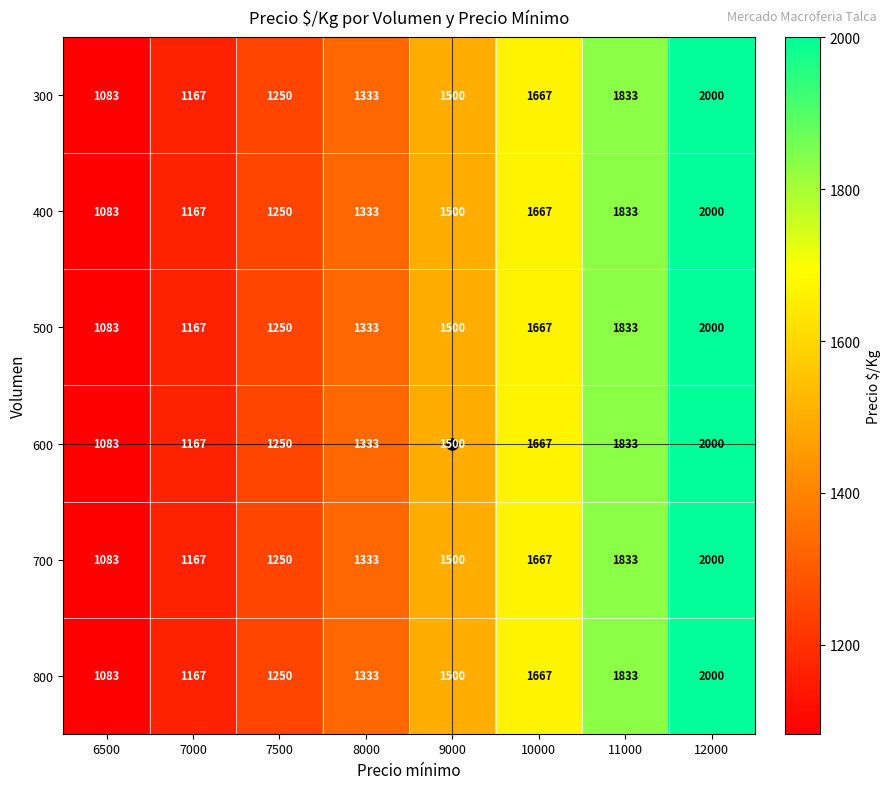

Is it true that 800 equals 1667 at 10000?

True